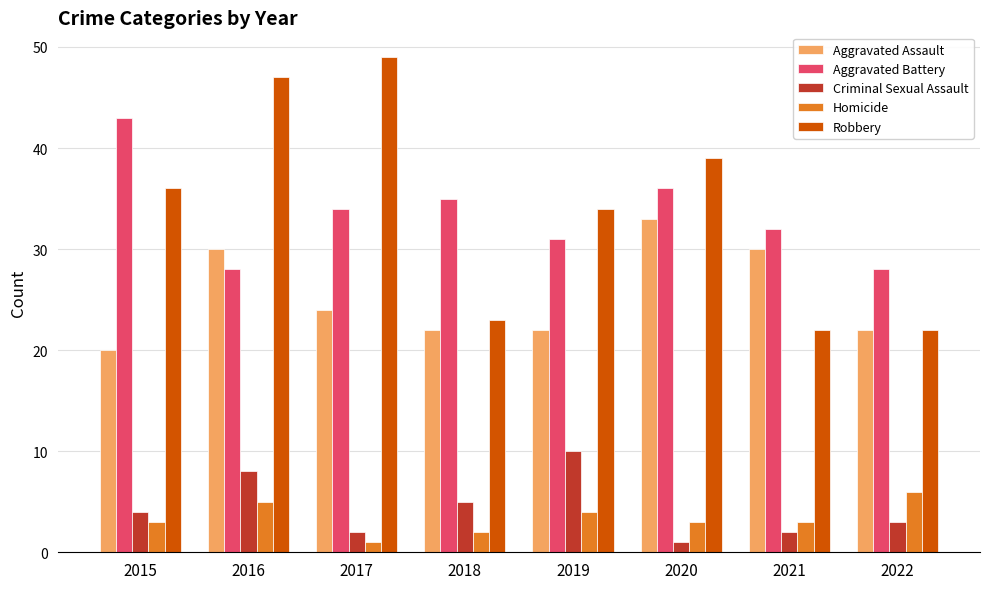

Reading left to right, list all the values displayed in this chart.

Aggravated Assault: 2015=20	2016=30	2017=24	2018=22	2019=22	2020=33	2021=30	2022=22
Aggravated Battery: 2015=43	2016=28	2017=34	2018=35	2019=31	2020=36	2021=32	2022=28
Criminal Sexual Assault: 2015=4	2016=8	2017=2	2018=5	2019=10	2020=1	2021=2	2022=3
Homicide: 2015=3	2016=5	2017=1	2018=2	2019=4	2020=3	2021=3	2022=6
Robbery: 2015=36	2016=47	2017=49	2018=23	2019=34	2020=39	2021=22	2022=22